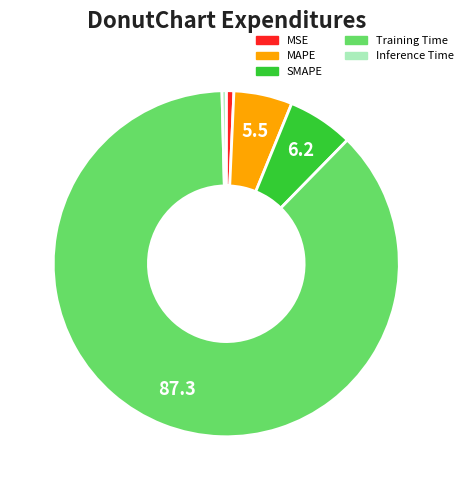

How many slices are in this pie chart?

5